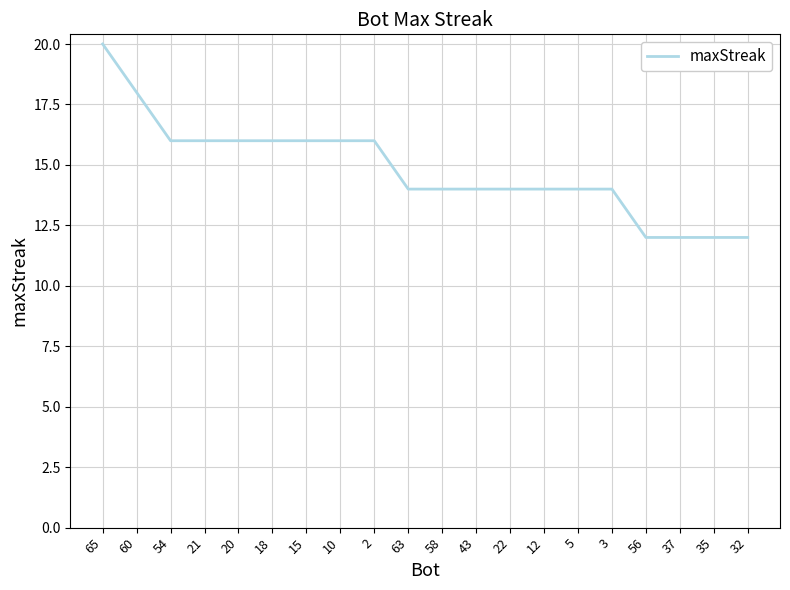

The value at 2 is 16. True or false?

True